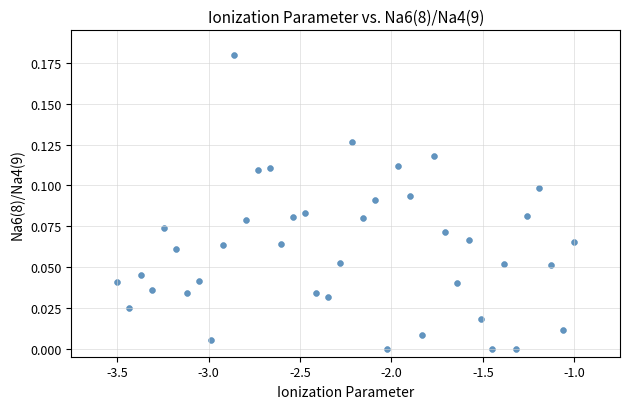

What is the range of X values (max minus min)?

2.5